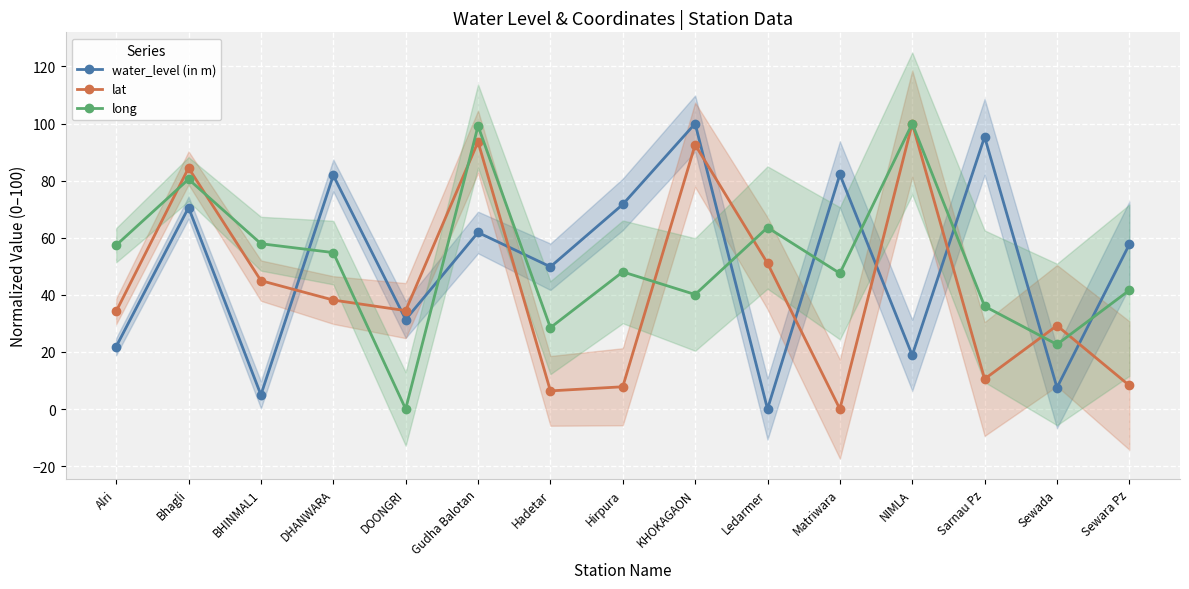

Reading right to left, what are all the values shown in this chart?

water_level (in m): 57.7	7.5	95.4	18.8	82.2	0.0	100.0	71.7	49.8	61.8	31.4	81.8	4.9	70.6	21.9
lat: 8.2	29.2	10.5	100.0	0.0	51.1	92.6	7.8	6.3	93.6	34.5	38.2	45.0	84.5	34.2
long: 41.6	22.6	36.0	100.0	47.5	63.6	40.1	48.0	28.5	99.2	0.0	54.8	57.9	80.5	57.4